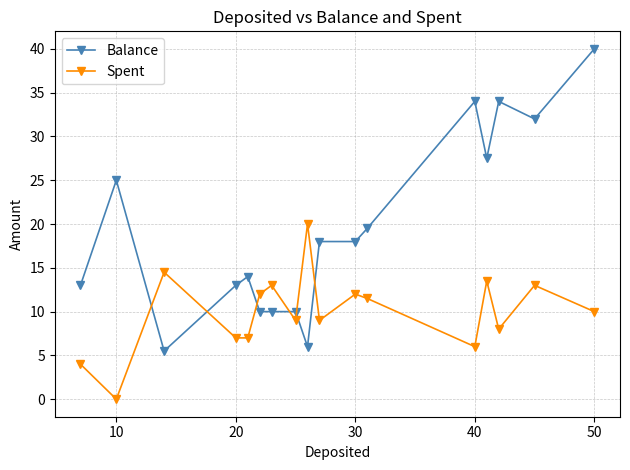

What is the average value of the Spent series?

10.0